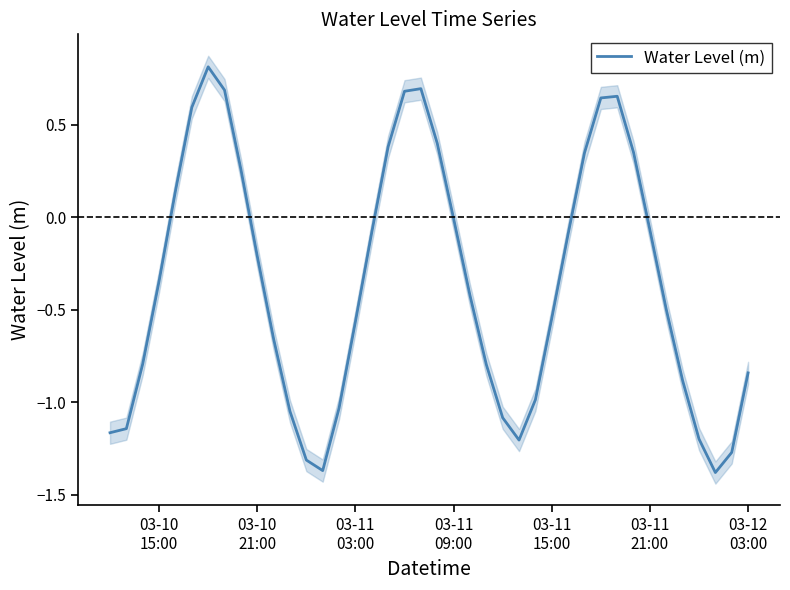

What is the smallest value displayed?

-1.4